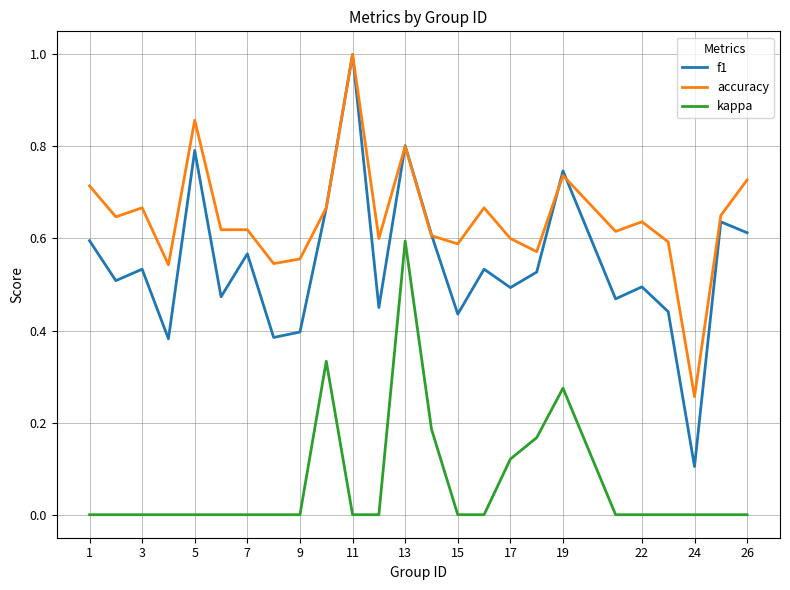

What is the greatest value displayed?

1.0